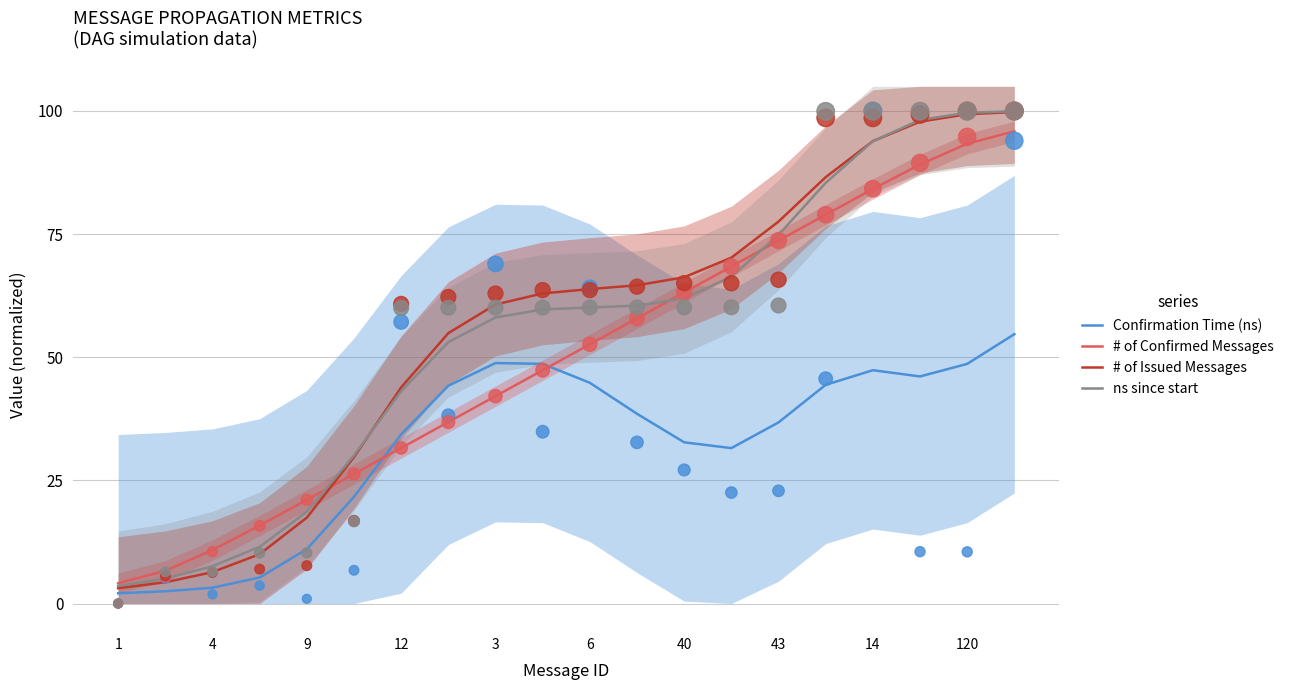

Which series has the widest spread of Y values?

# of Issued Messages